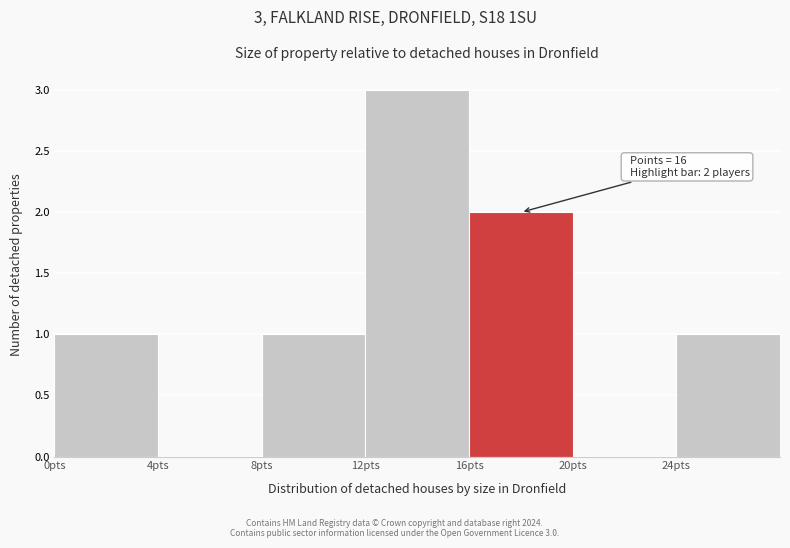

Over which range of the x-axis is the bar tallest?

12 to 16